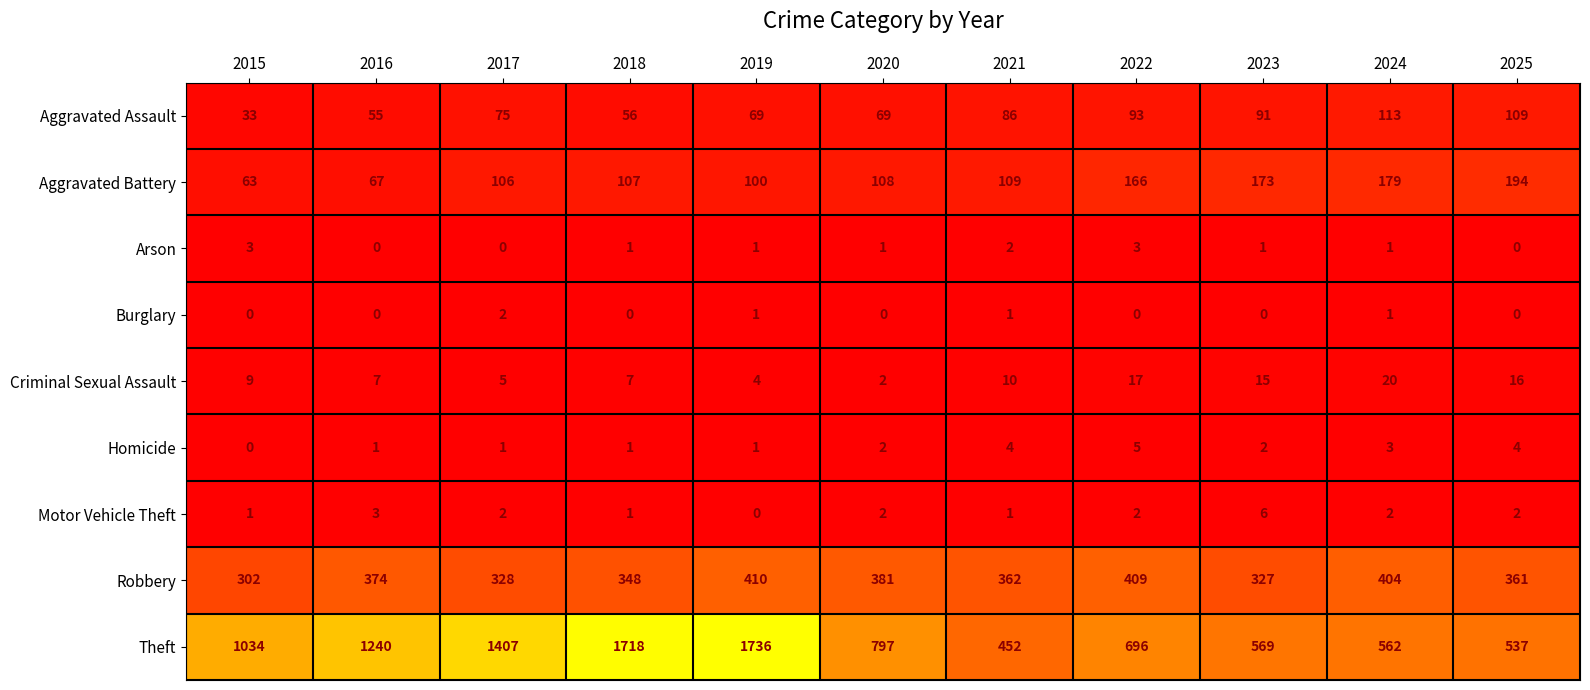

Which series has the largest range (max minus min)?

Theft